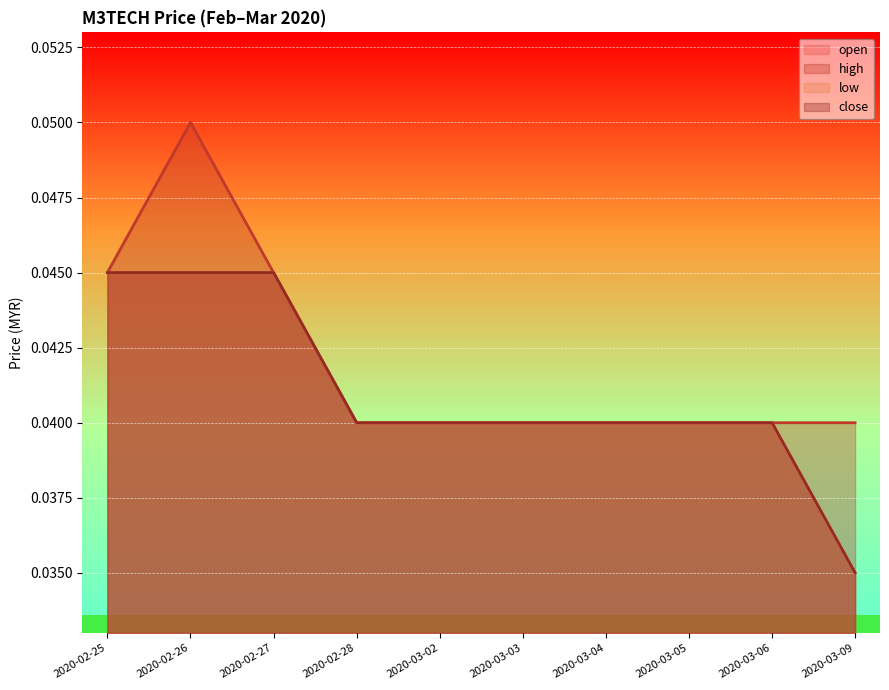

What is the sum of the open values at 2020-03-04 and 2020-03-03?

0.1